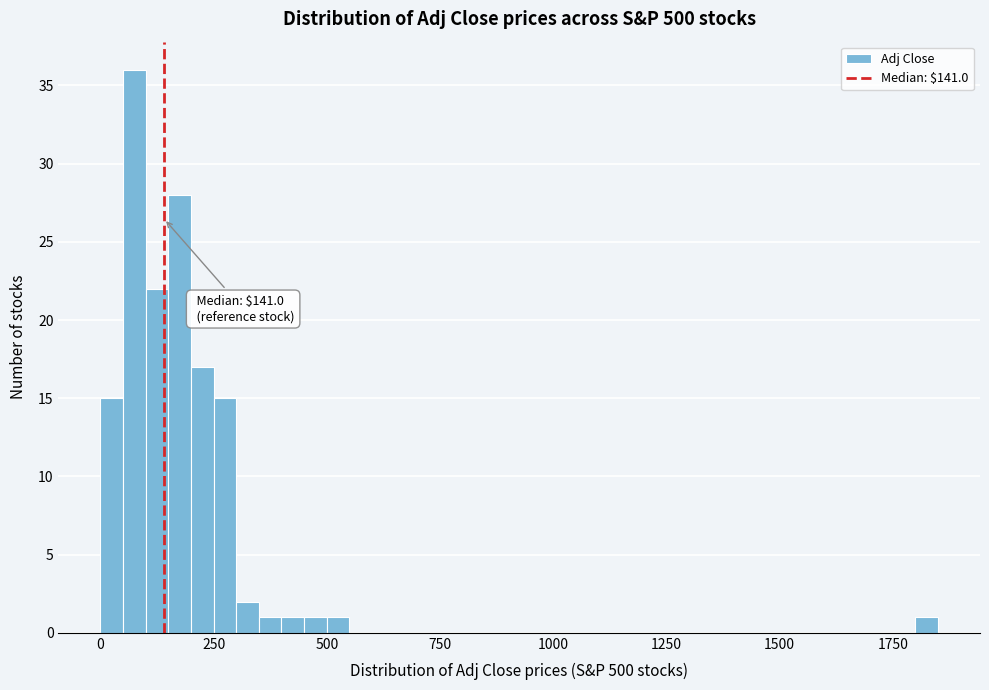

Read against the x-axis, roughly where is the centre of the tallest bar?

100